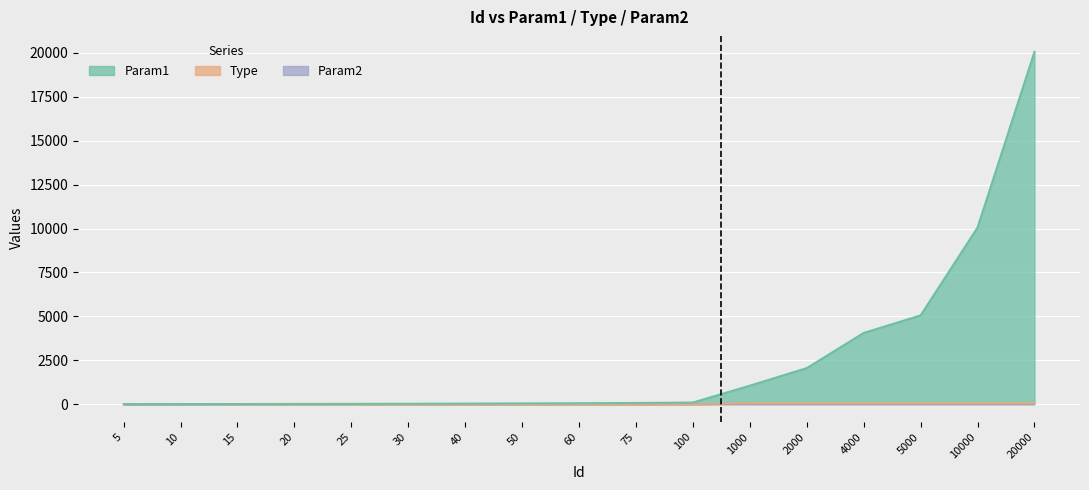

Is it true that Type equals 2 at 10?

True